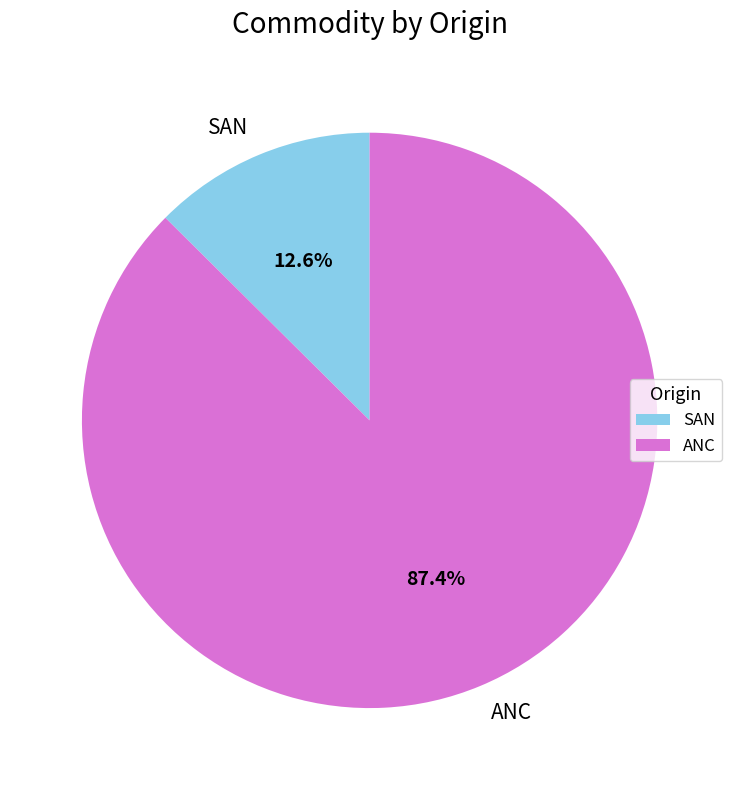

Count the number of slices in the pie.

2